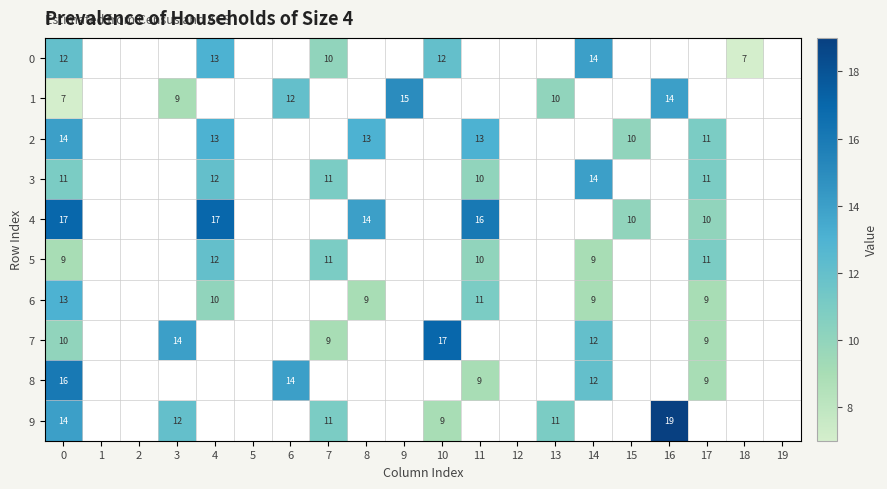

The value of 7 at 3 is 25. True or false?

False